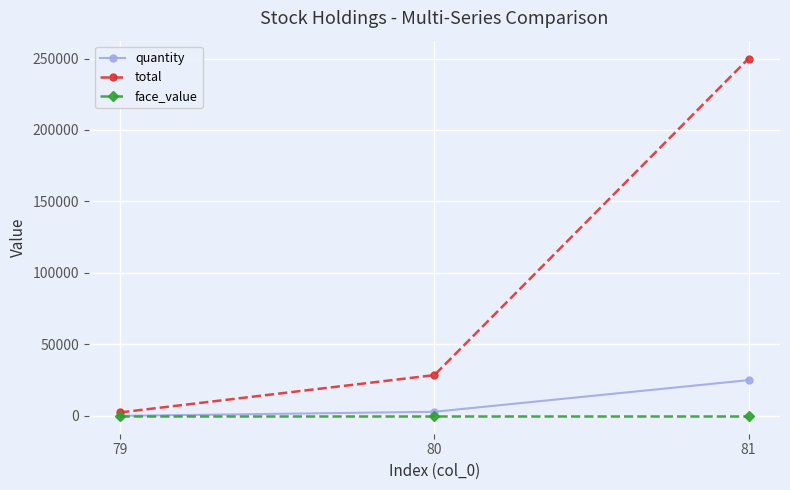

What is the greatest value displayed?

250000.0